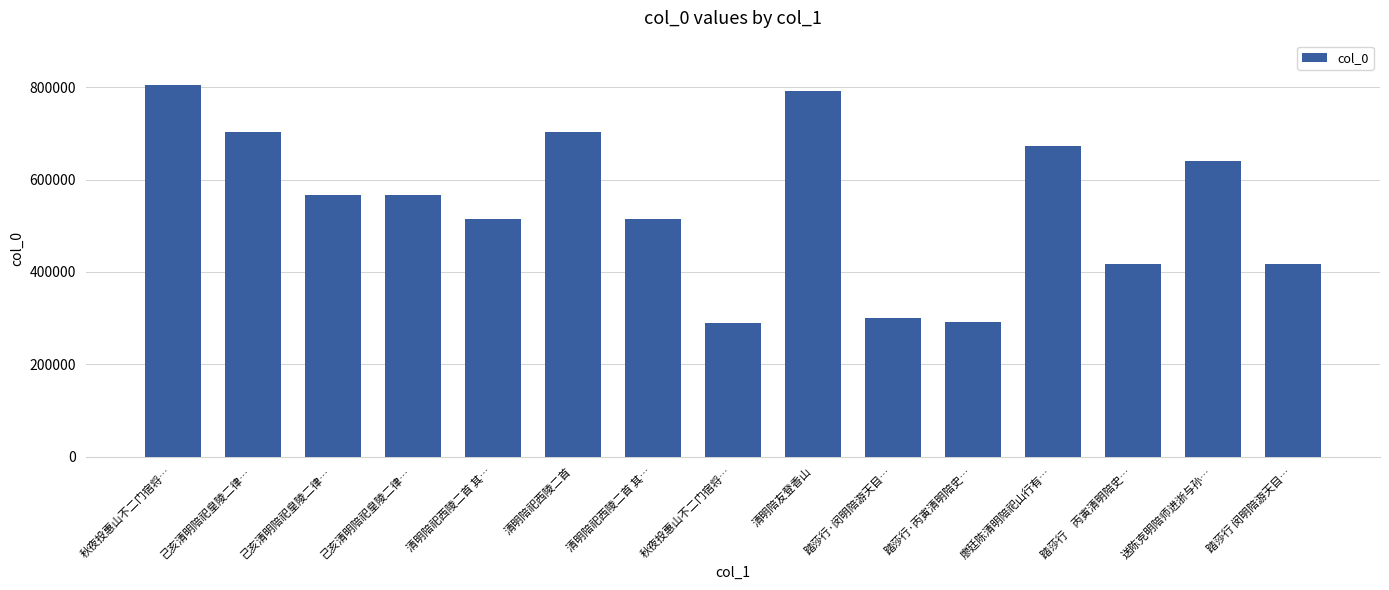

Which label corresponds to the largest value in the chart?

秋夜投惠山不二门宿将…